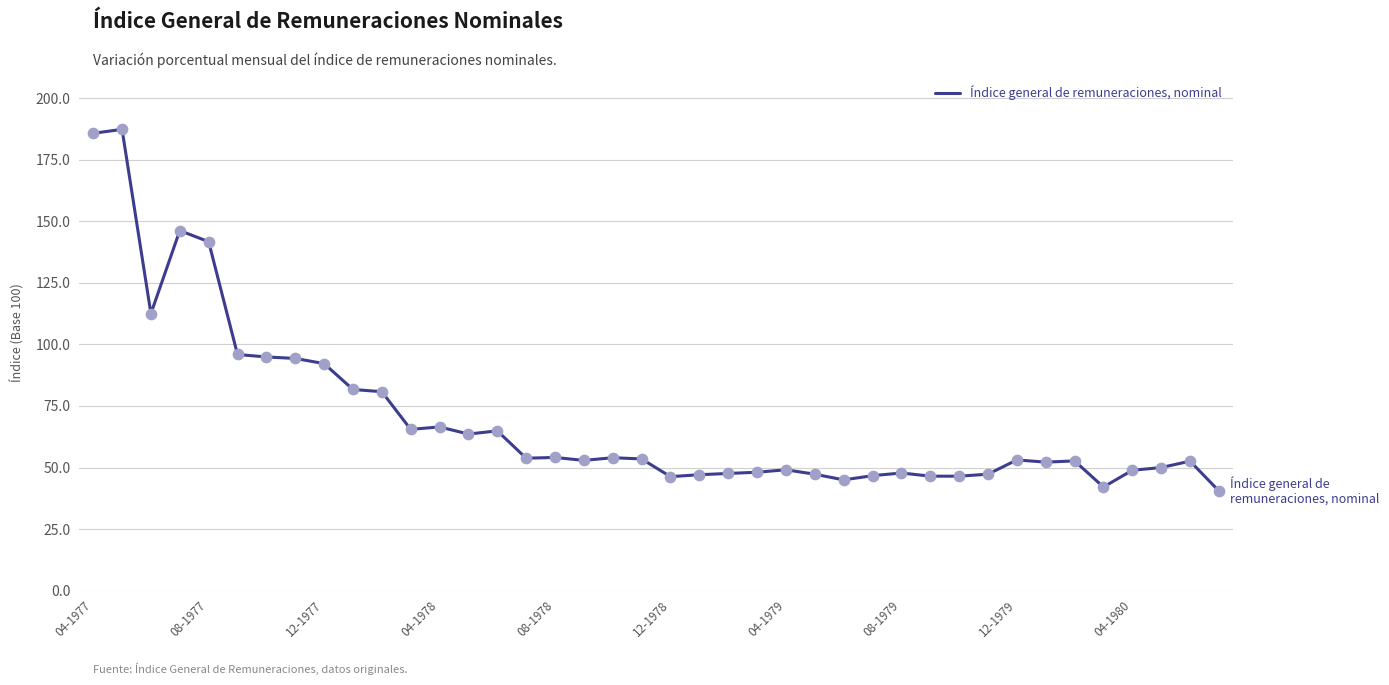

What is the difference between the maximum and minimum values?

146.8